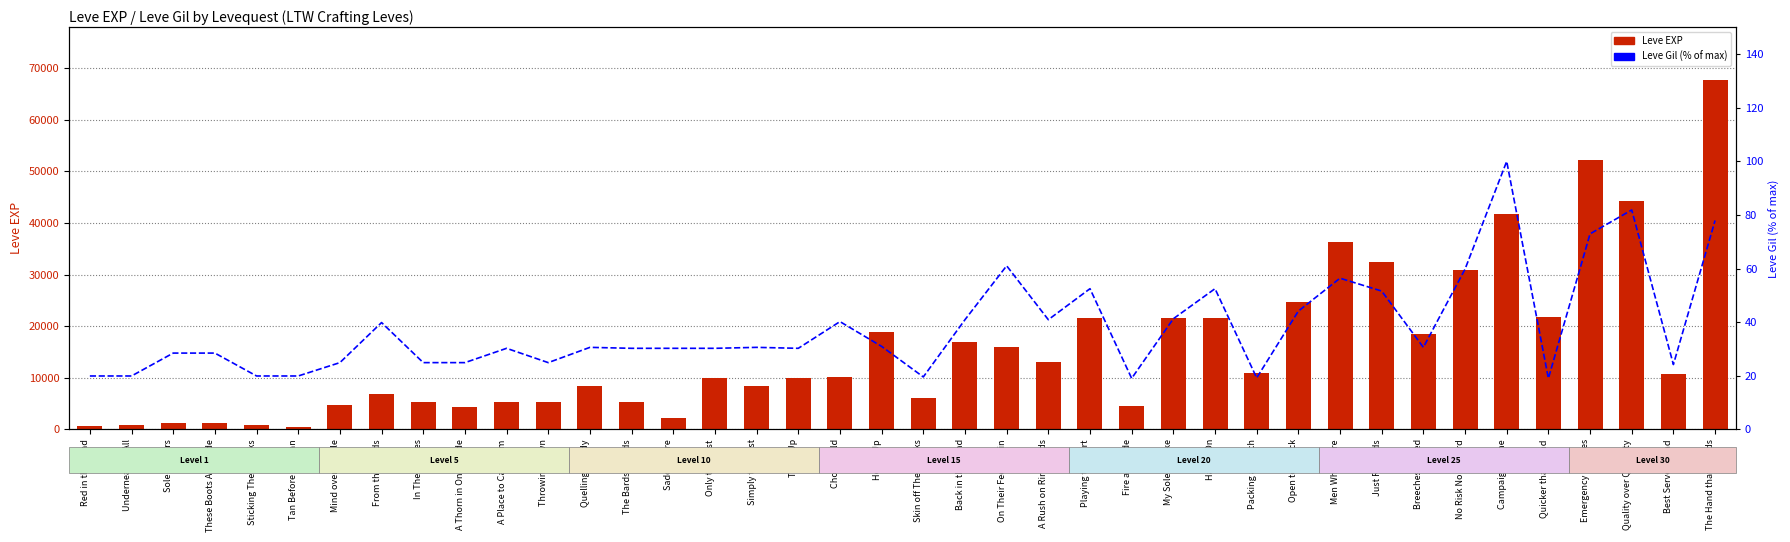

How many series are shown in this chart?

2